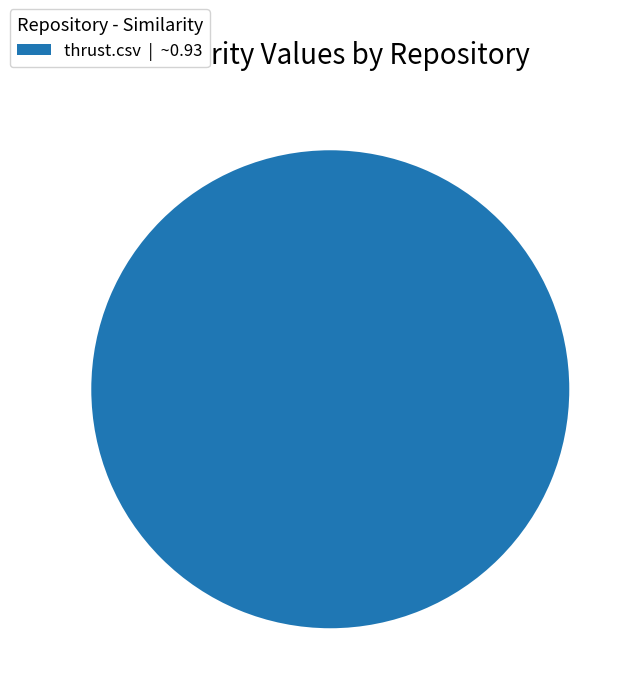

Rank the categories by value from highest to lowest.

thrust.csv | ~0.93